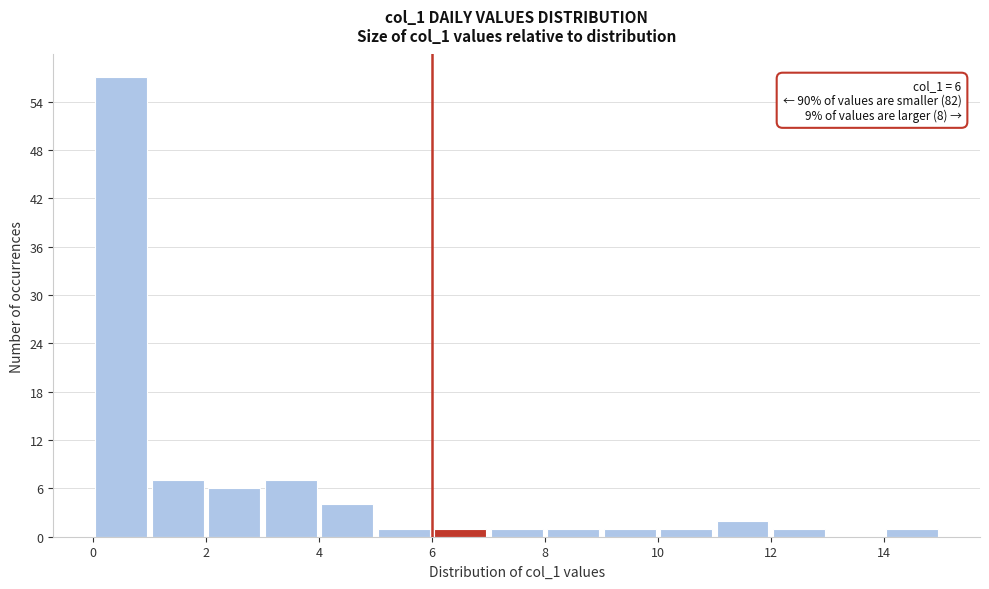

Which range on the x-axis has the tallest bar?

0 to 1